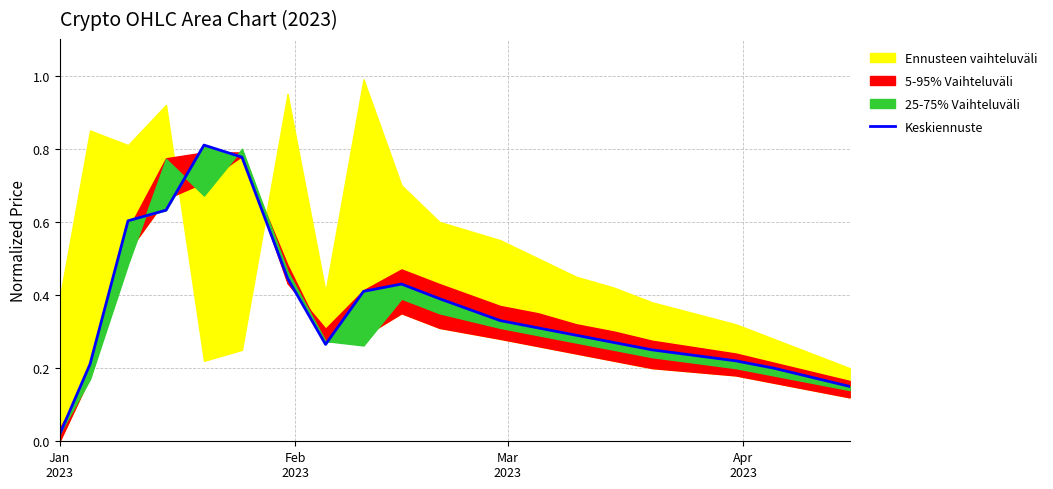

What is the difference between the second highest and minimum values?

0.8